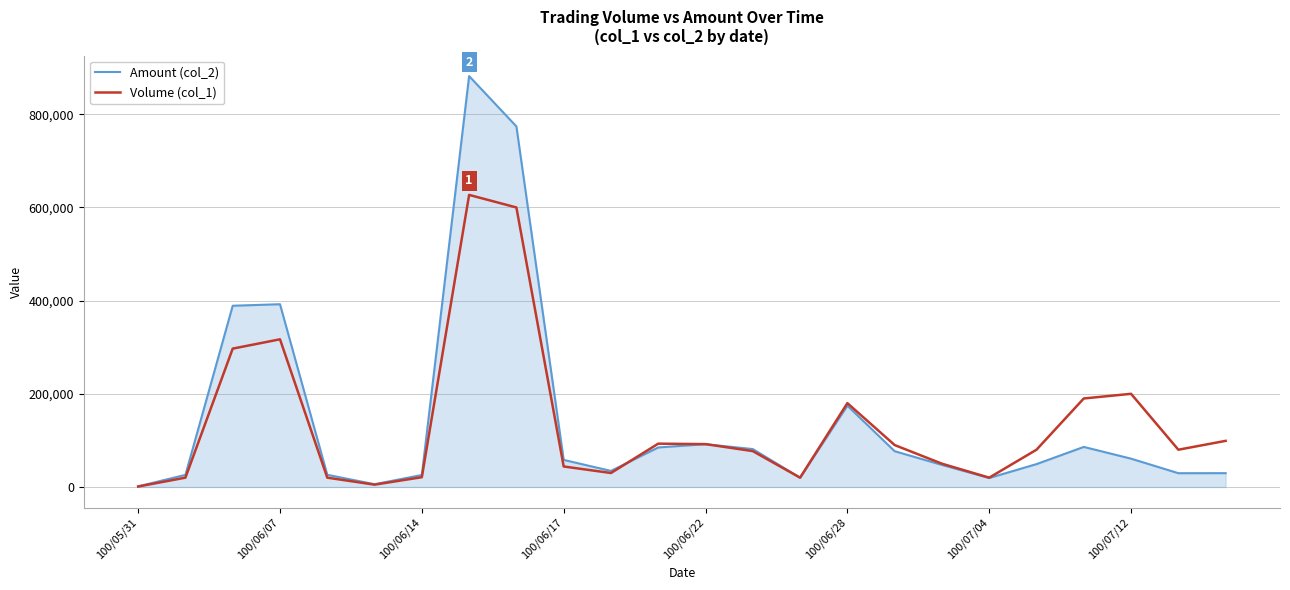

Rank the series by their average value, from highest to lowest.

Amount (col_2), Volume (col_1)